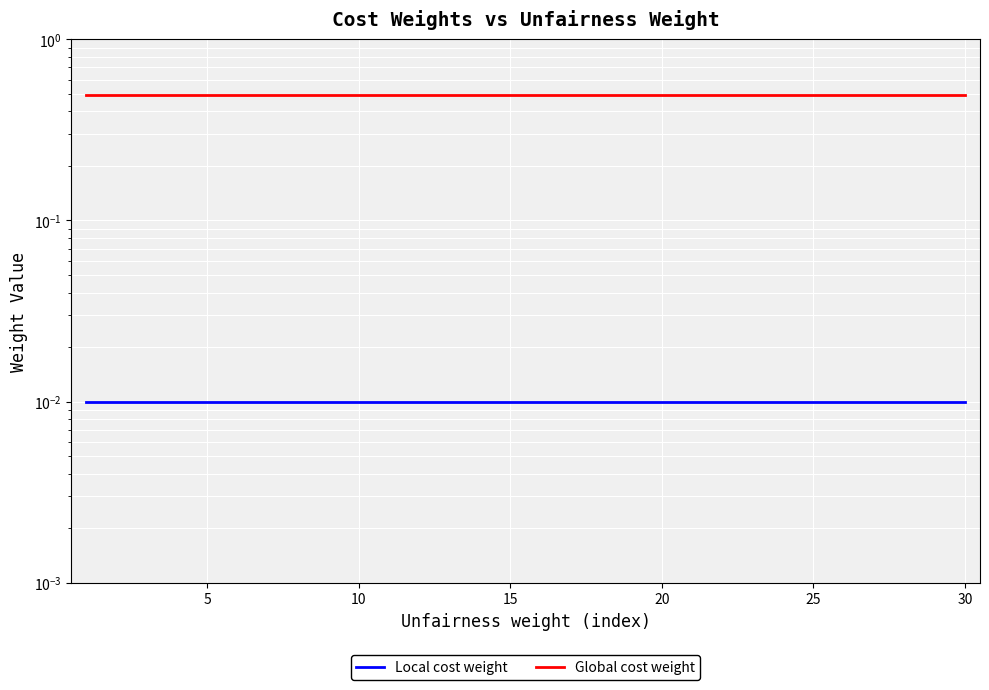

What is the average value of the Global cost weight series?

0.5